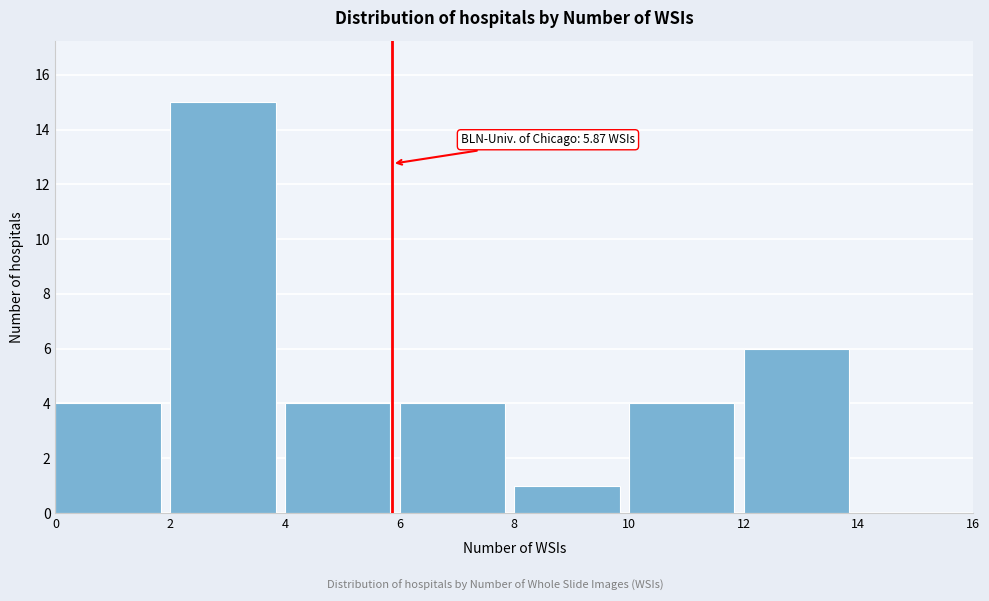

Over which range of the x-axis is the bar tallest?

2 to 4